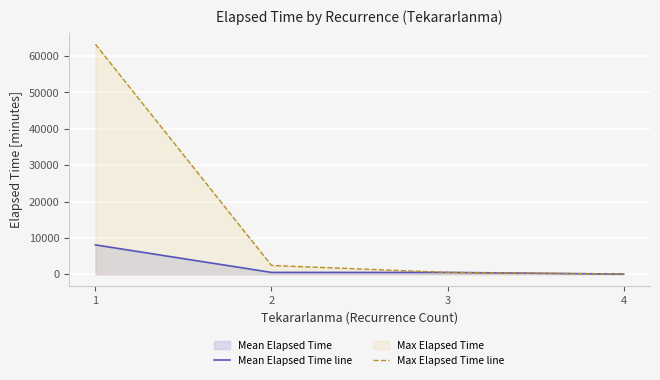

At which label is Mean Elapsed Time line closest to 4052?

2